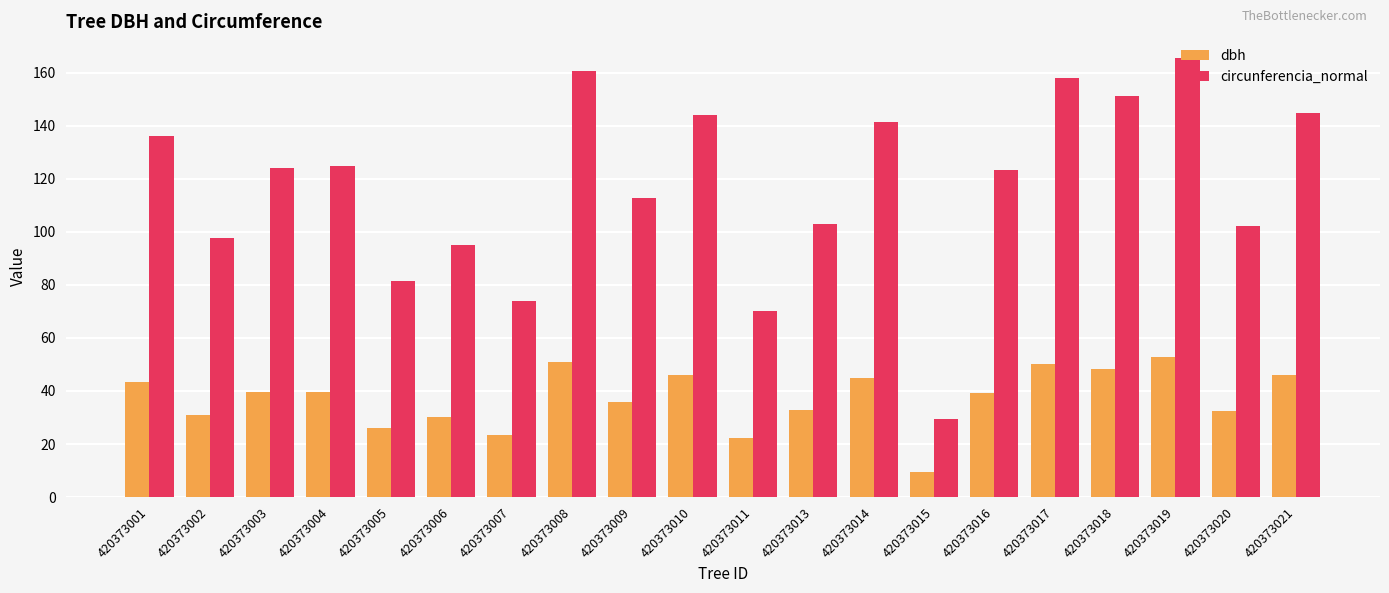

Rank the series at 420373020 from lowest to highest value.

dbh, circunferencia_normal